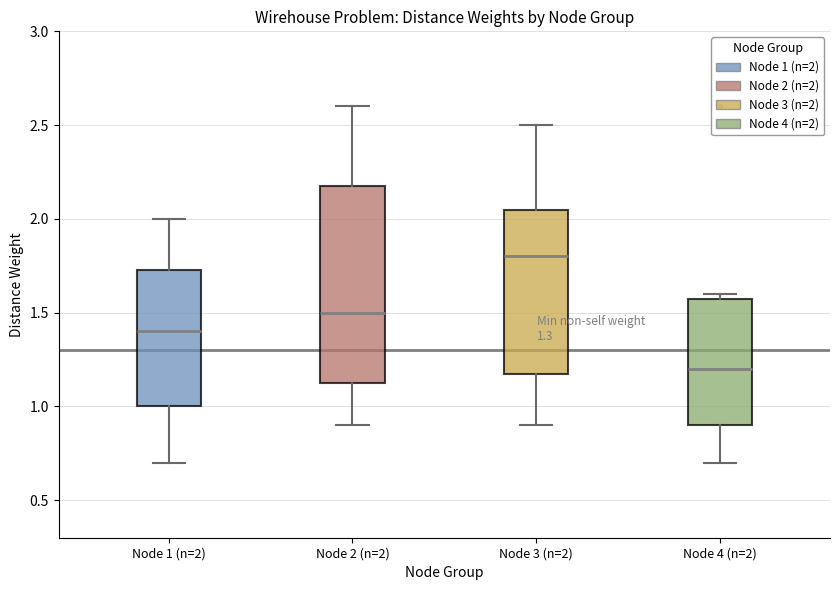

Which box's median line is the lowest?

Node 4 (n=2)